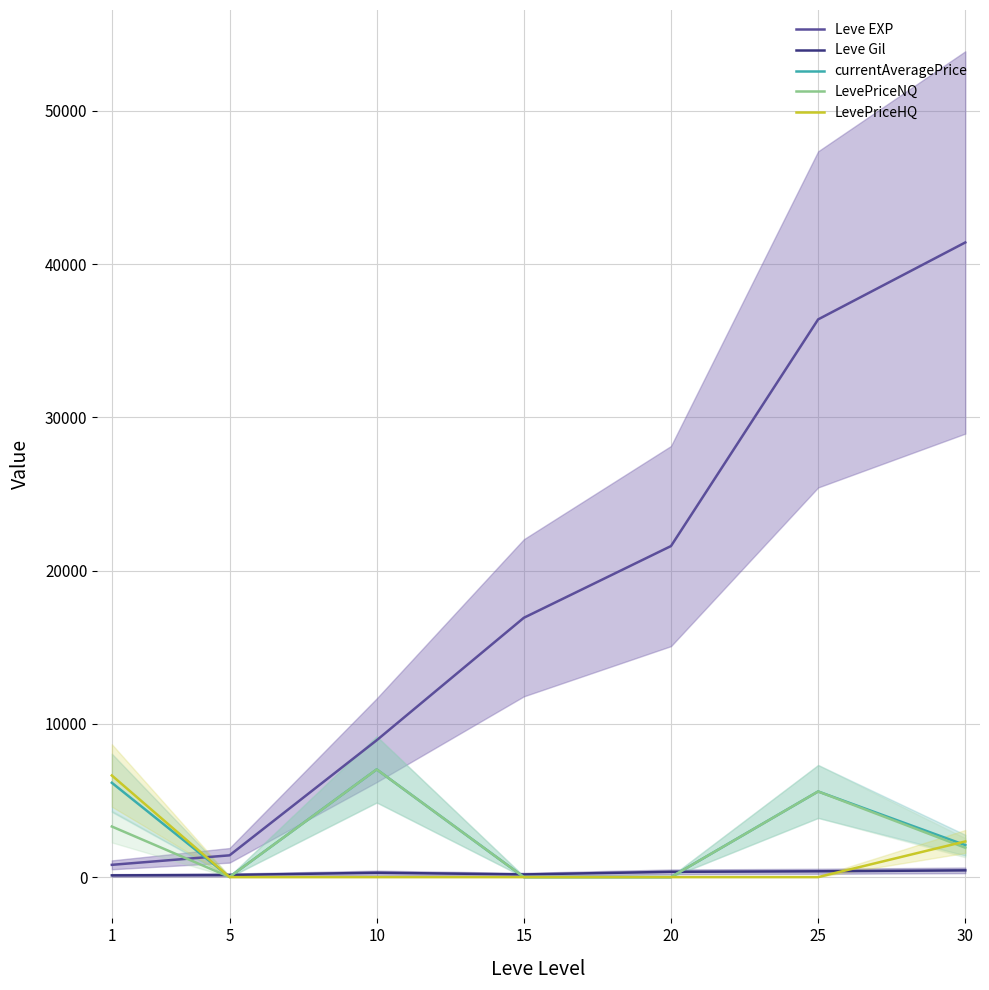

What is the maximum value shown in the chart?

41410.0